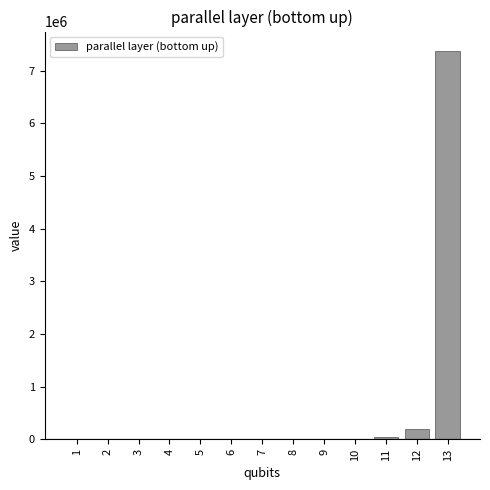

What is the sum of all values?

7617144.7